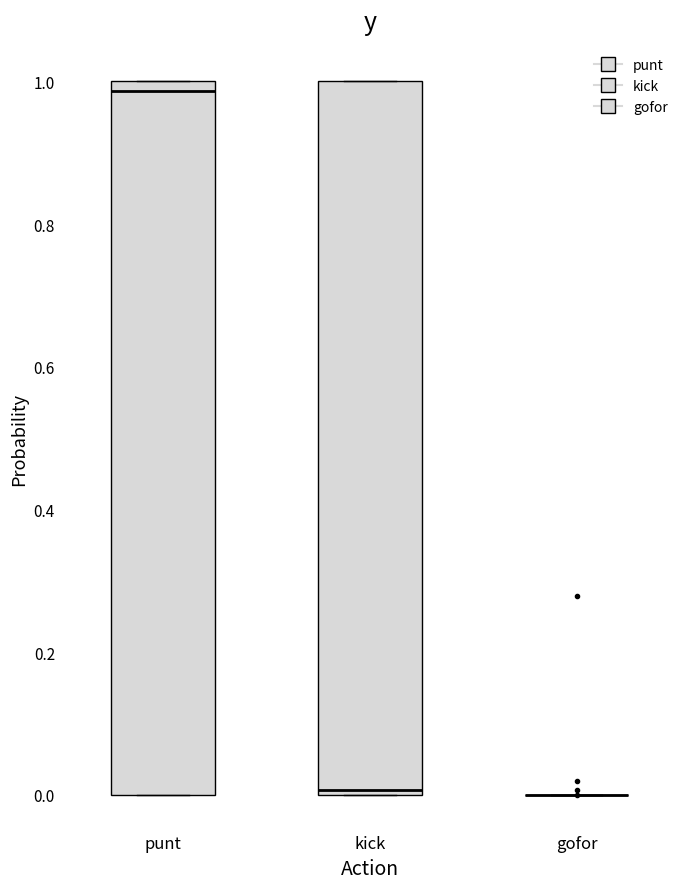

Reading left to right, transcribe this box plot: for each box, give where its median line is, the range the box spans, and where its two whiskers end, as read against the y-axis. The values are not printed on the chart, so give them approximately, as read against the axis.

punt: median 0.98, box 0.00 to 1.00, whiskers 0.00 to 1.00
kick: median 0.00 (just above the box's lower edge), box 0.00 to 1.00, whiskers 0.00 to 1.00
gofor: box collapsed to a line at 0.00, whiskers 0.00 to 0.00